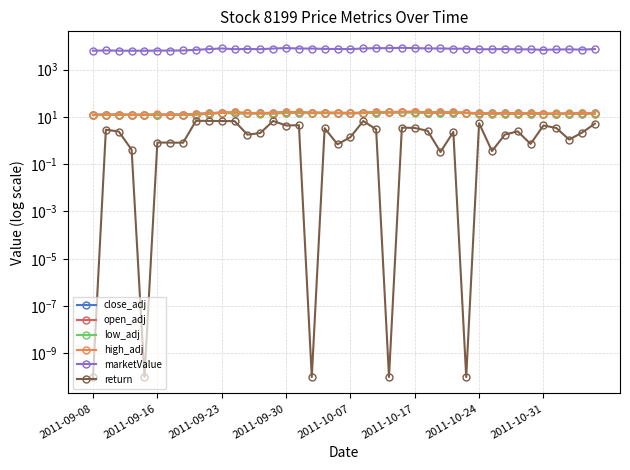

Where does the close_adj series first go above 14?

9